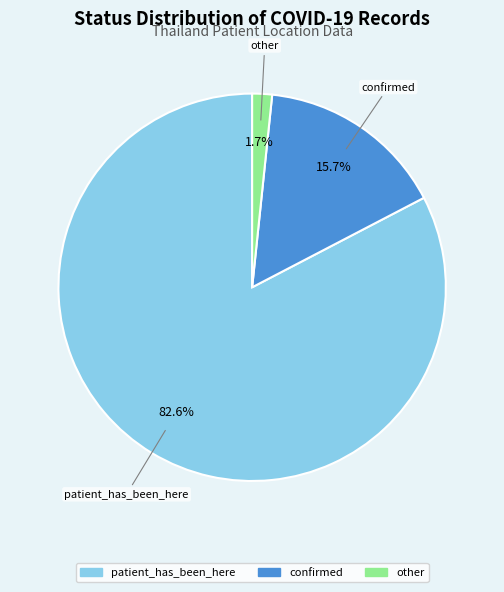

Is there a majority slice in this chart?

Yes